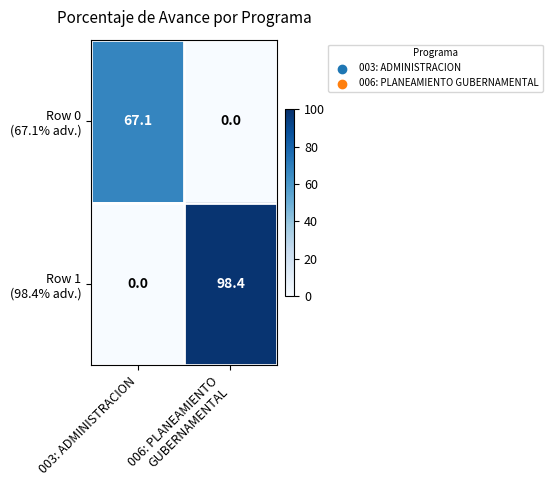

What is the greatest value displayed?

98.4